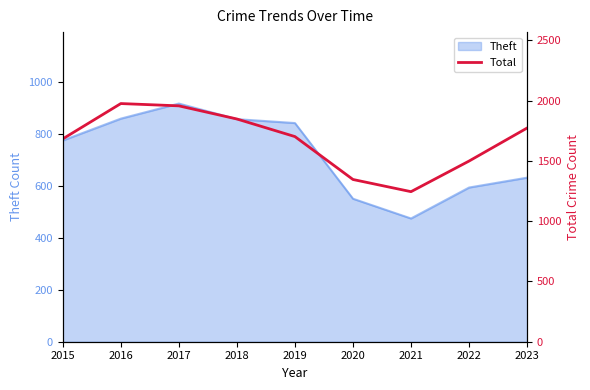

At which label does Theft reach its peak?

2017